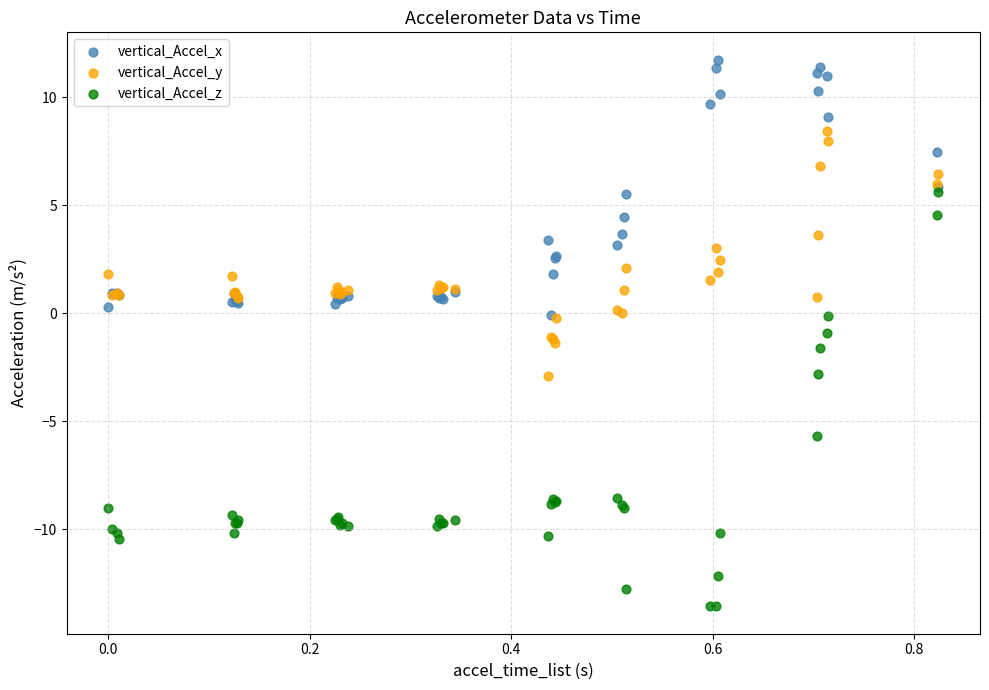

Which series has the widest spread of Y values?

vertical_Accel_z